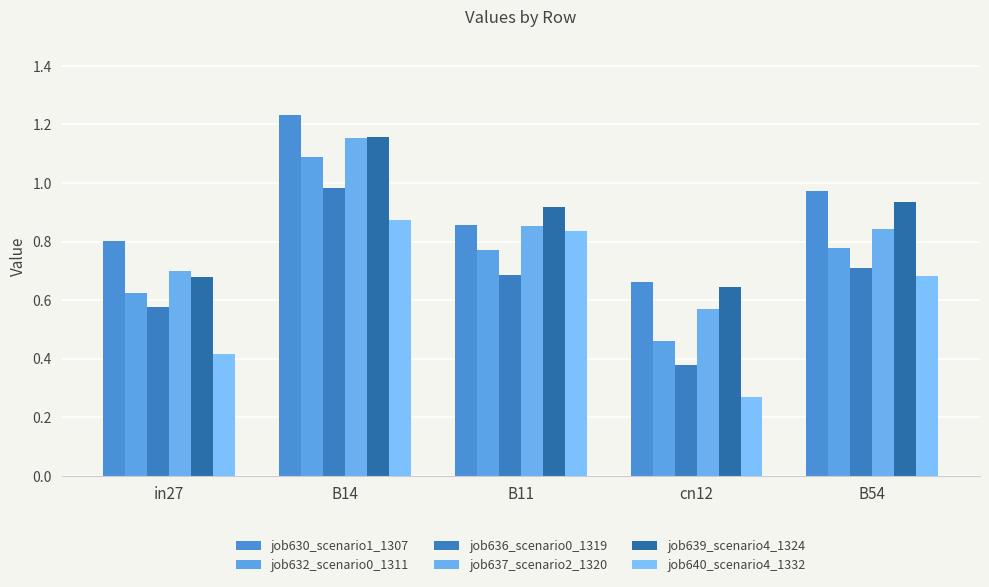

How many bars are there in each group?

6